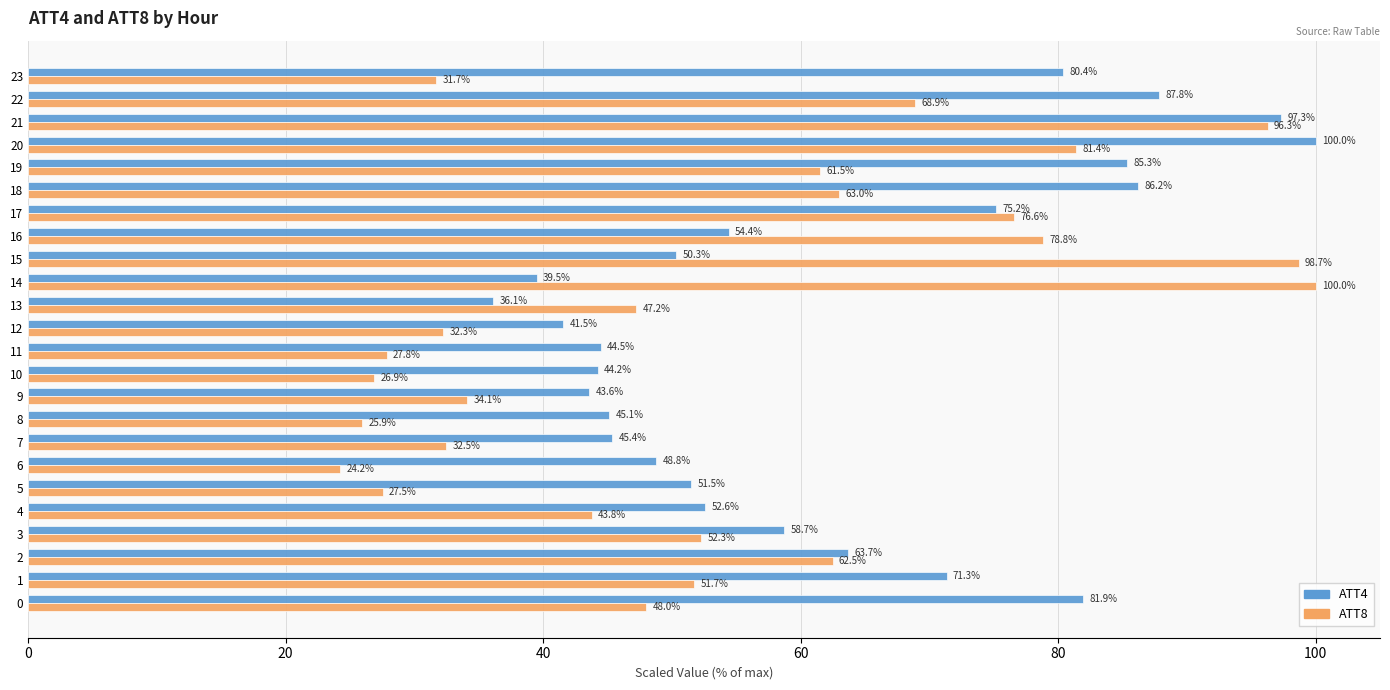

Count the number of categories in the chart.

24